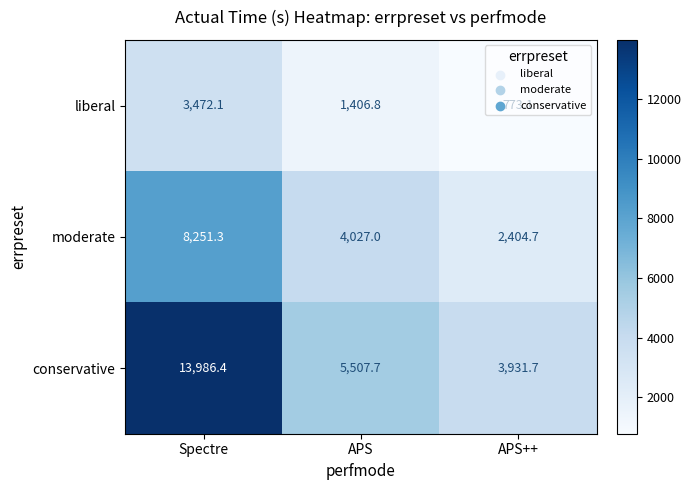

Which category has the highest value in the liberal series?

Spectre